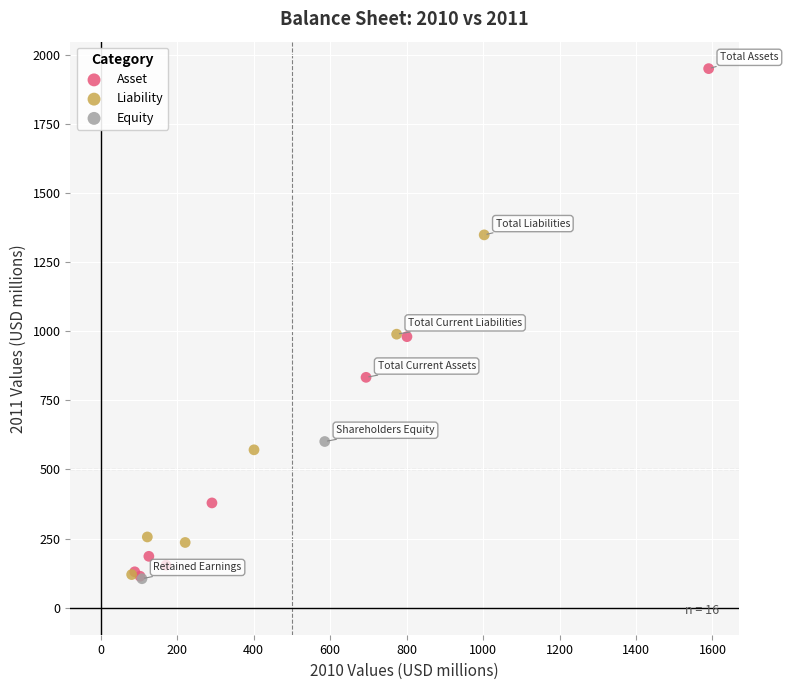

Which series reaches the maximum Y coordinate?

Asset